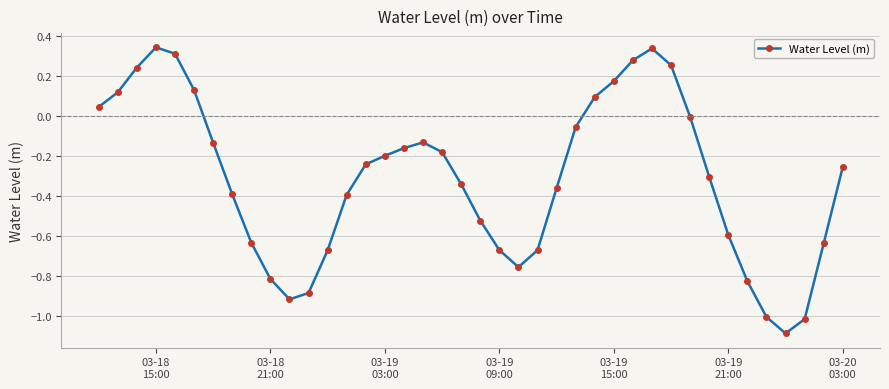

What is the value of the 36th point from the left?

-1.0